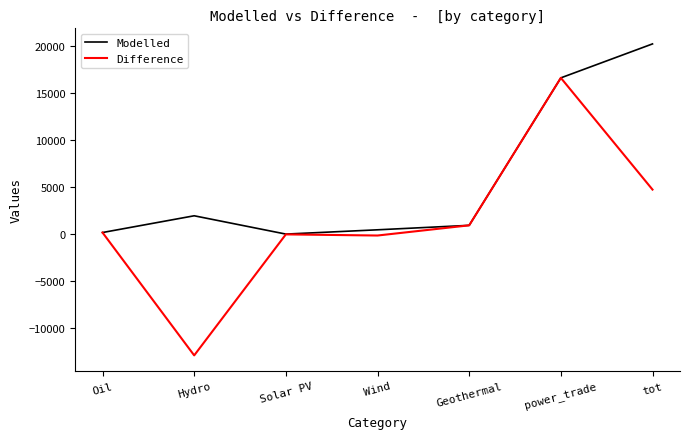

What is the maximum value for Modelled?

20250.2